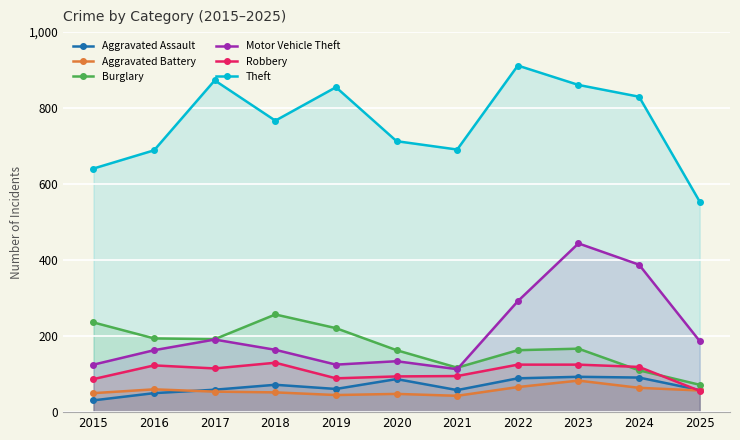

Where is Motor Vehicle Theft nearest to the value 278?

2022